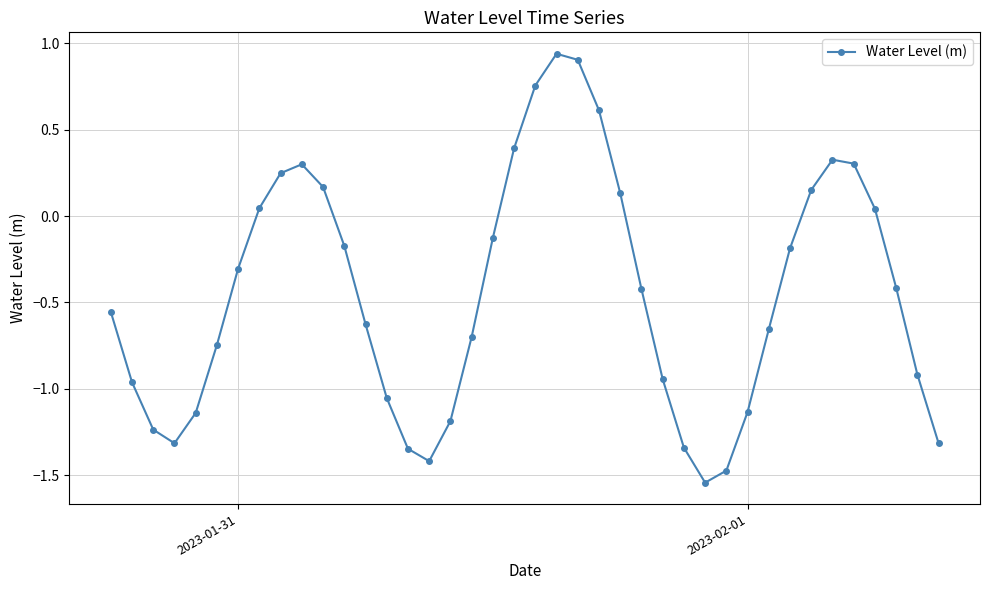

True or false: there are more than 0 points higher than both neighbors.

True